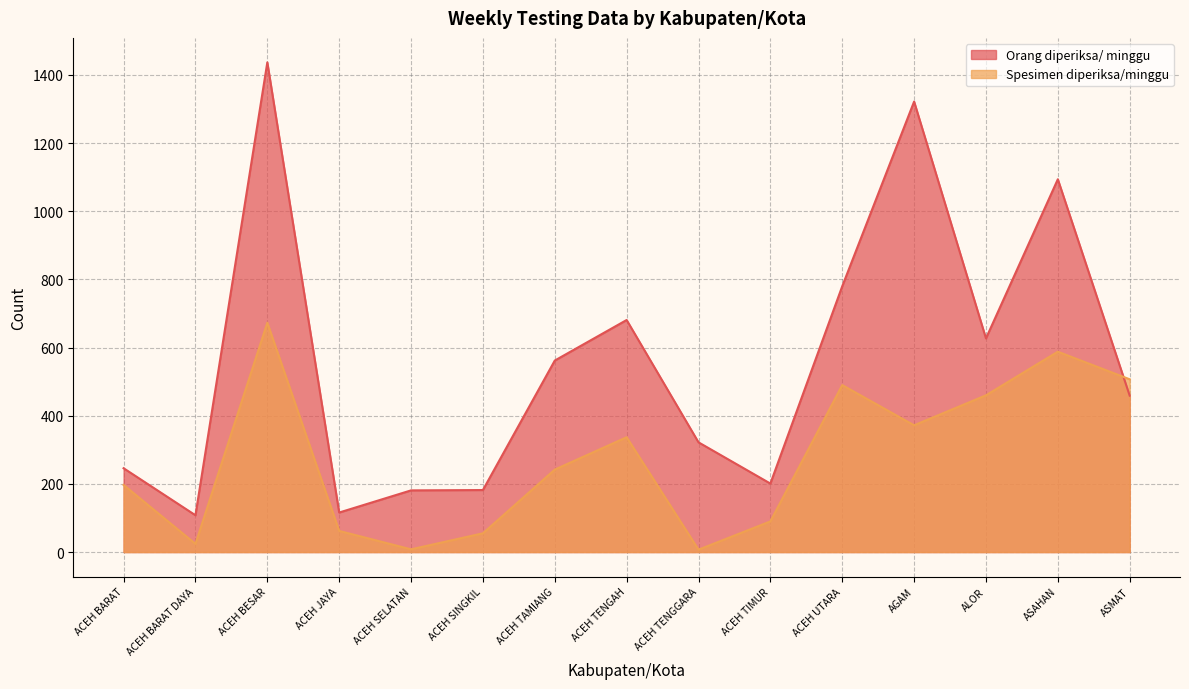

How many lines are shown in the chart?

2